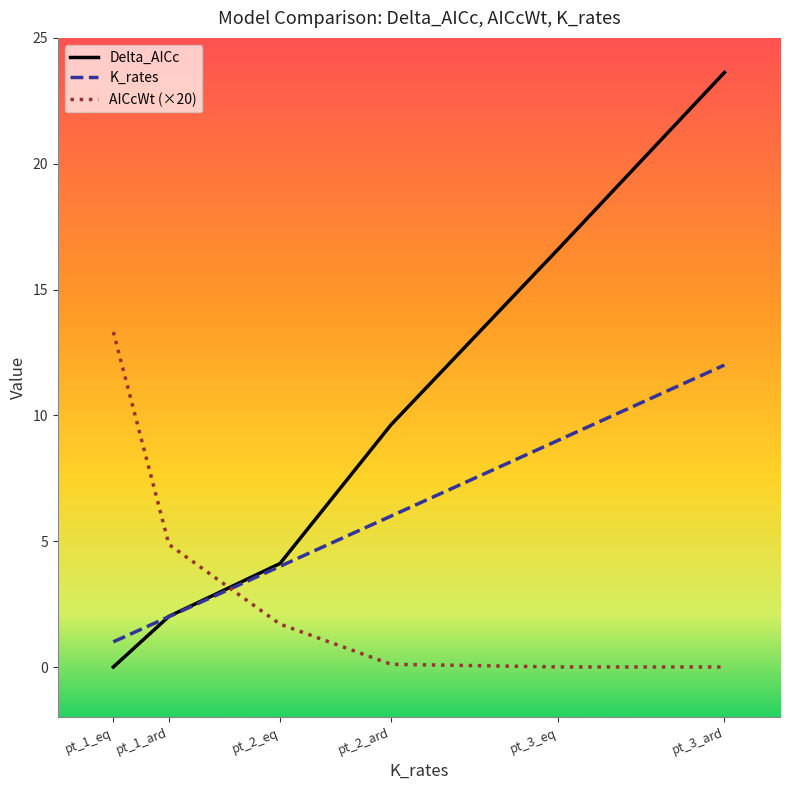

Rank the series by their average value, from lowest to highest.

AICcWt (×20), K_rates, Delta_AICc